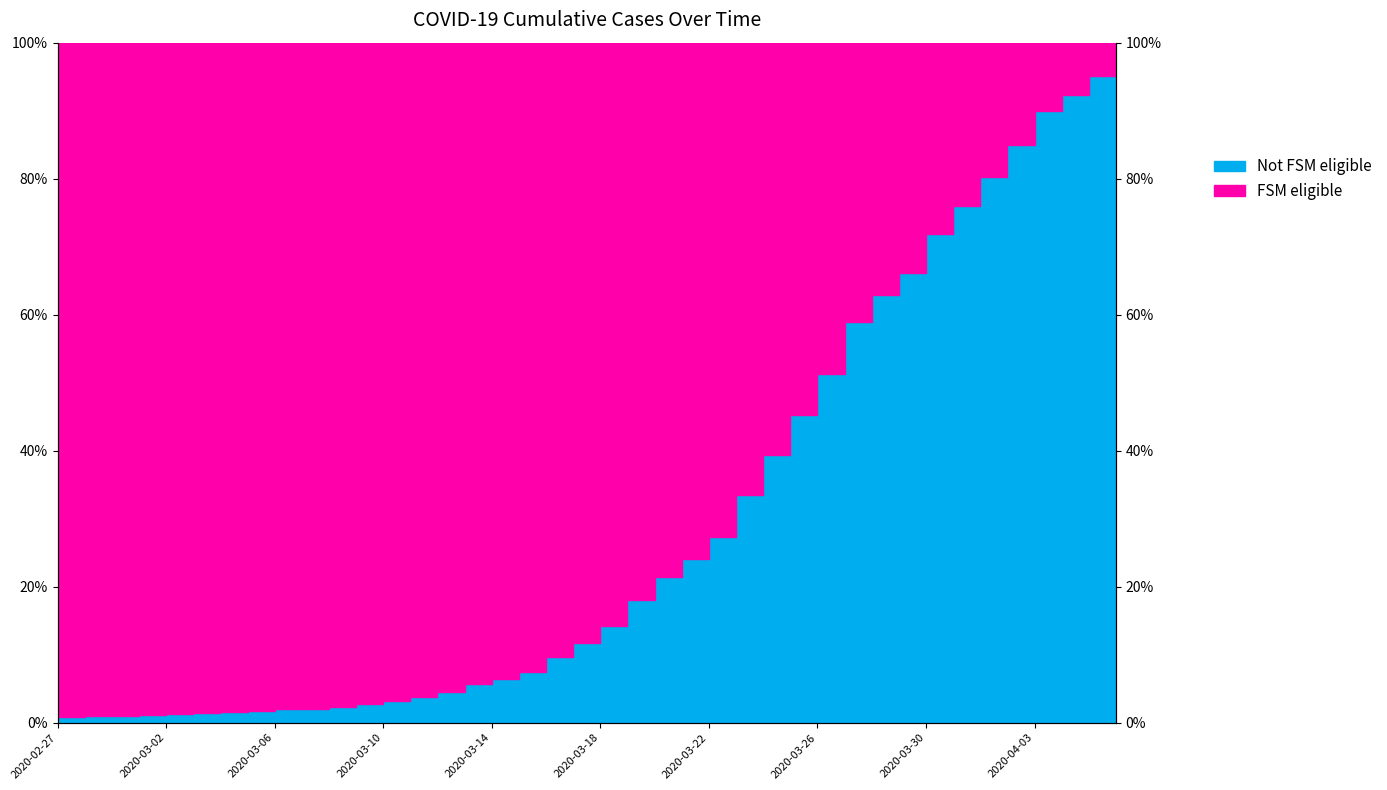

The value at 2020-03-10 is 0.0. True or false?

True